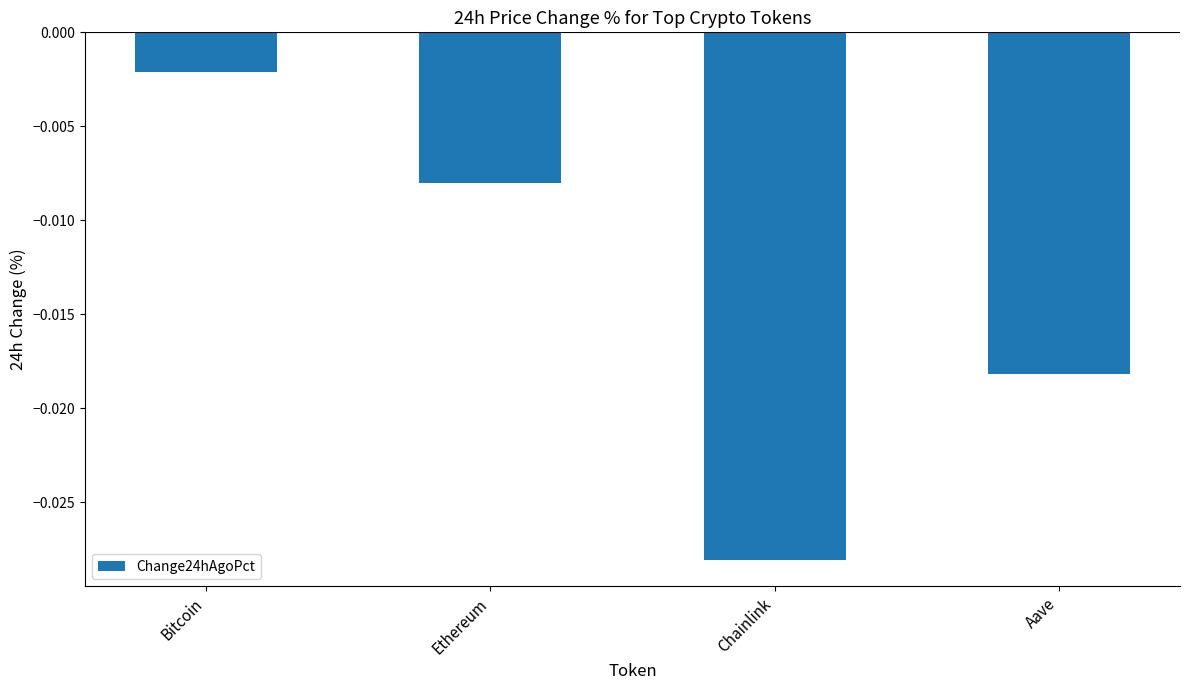

At which label is the value closest to 0?

Bitcoin